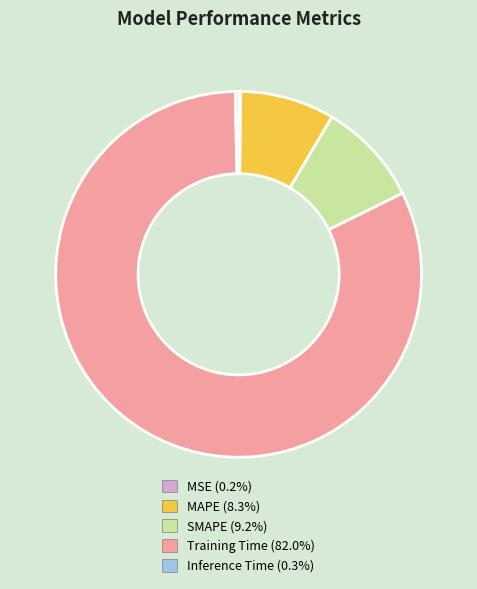

Is it true that SMAPE is 2% of the pie?

False